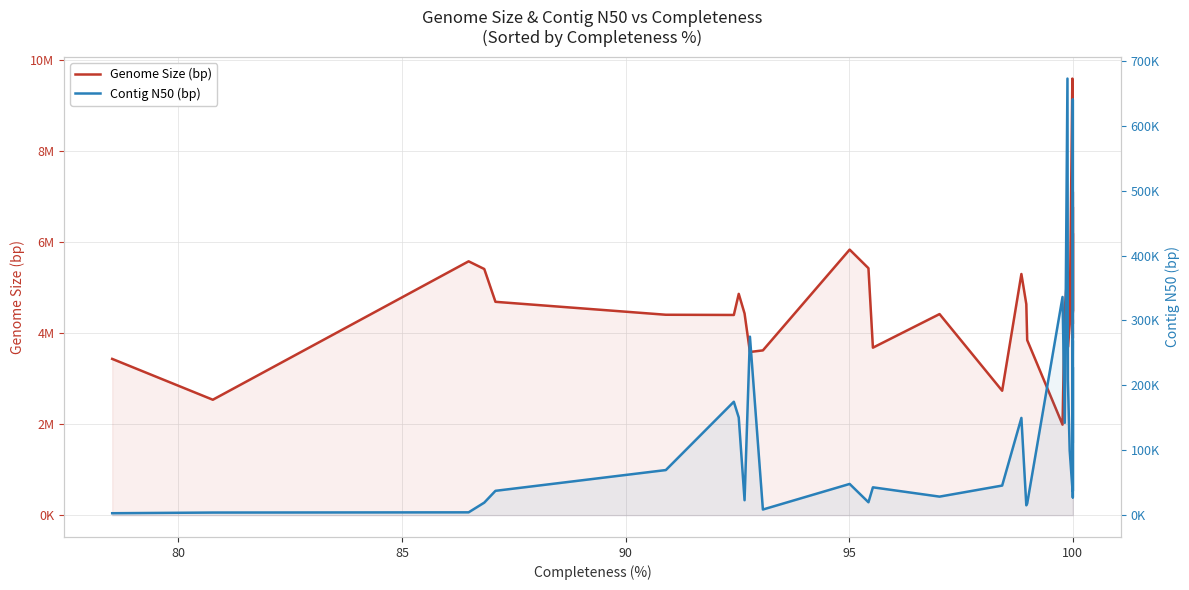

Is it true that Contig N50 (bp) equals 183092 at 100?

False